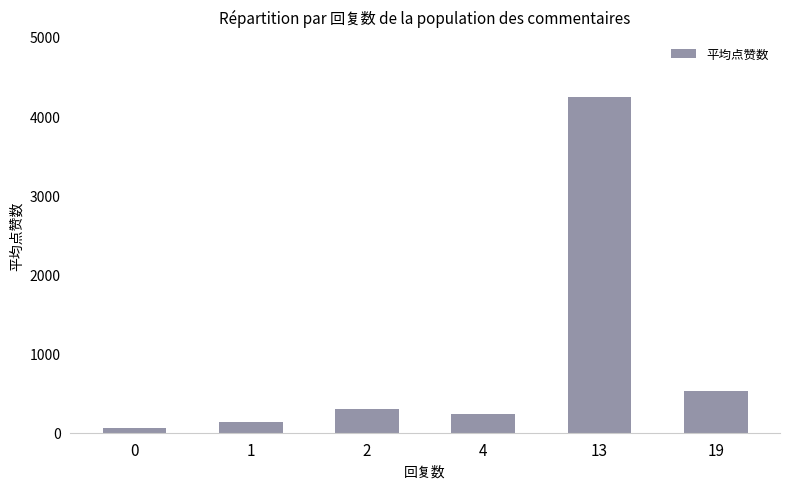

Does the chart contain any negative values?

No